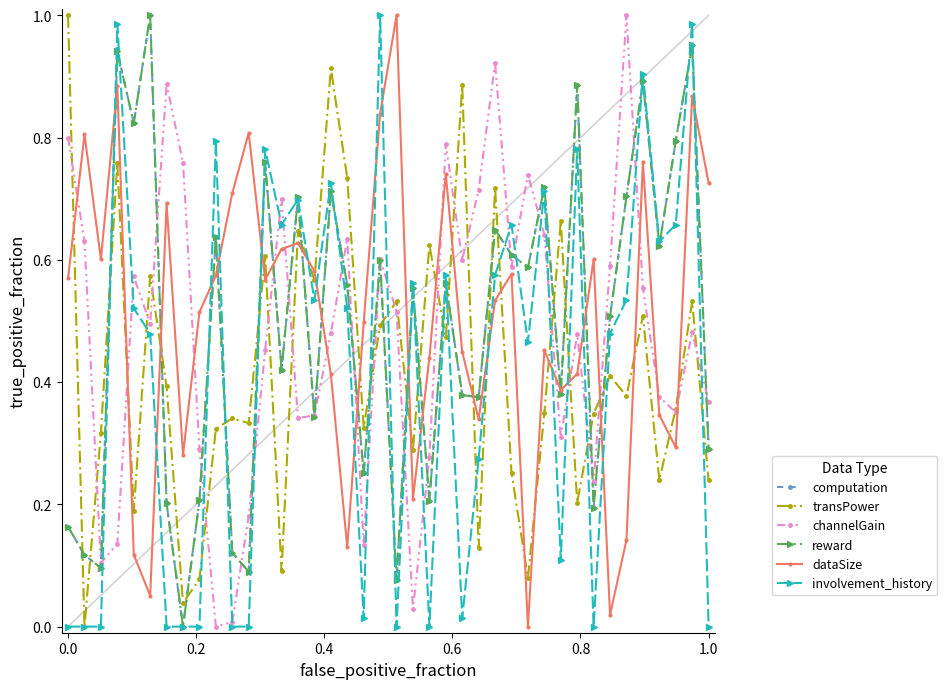

How many series are shown in this chart?

6